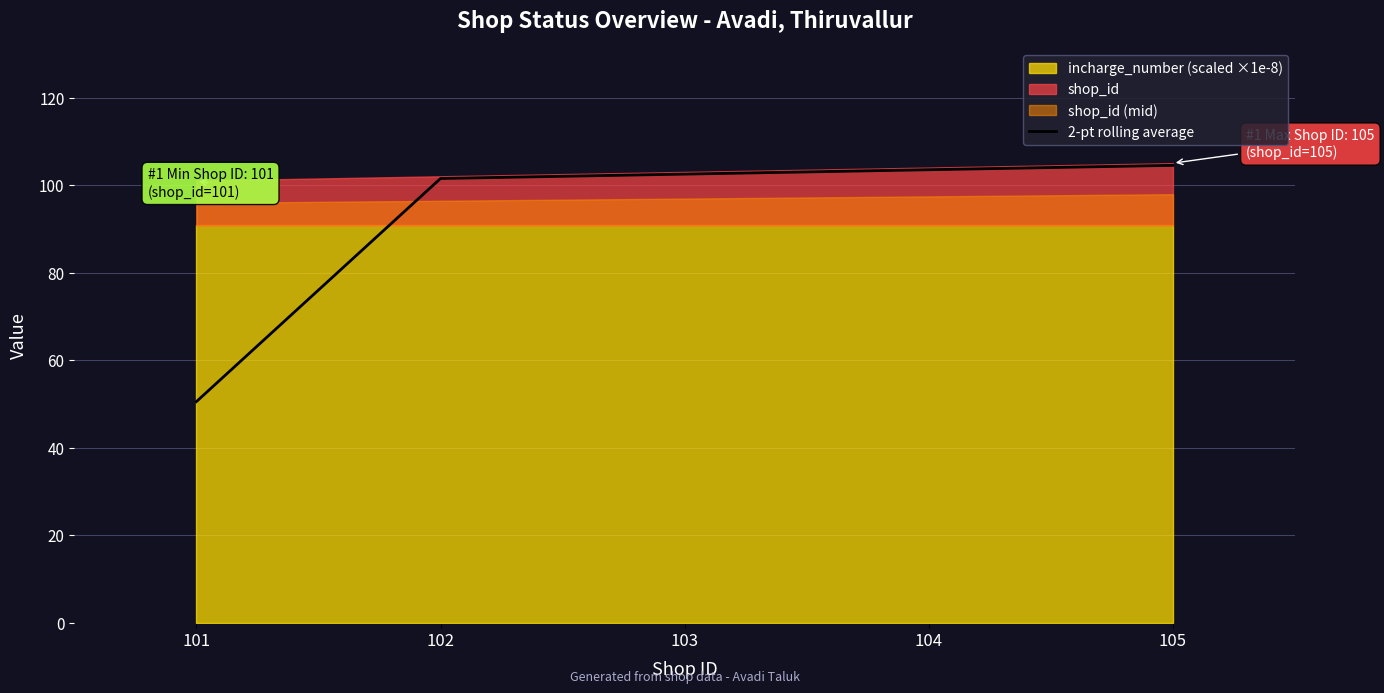

Reading left to right, list all the values displayed in this chart.

101=50.5	102=101.5	103=102.5	104=103.5	105=104.5